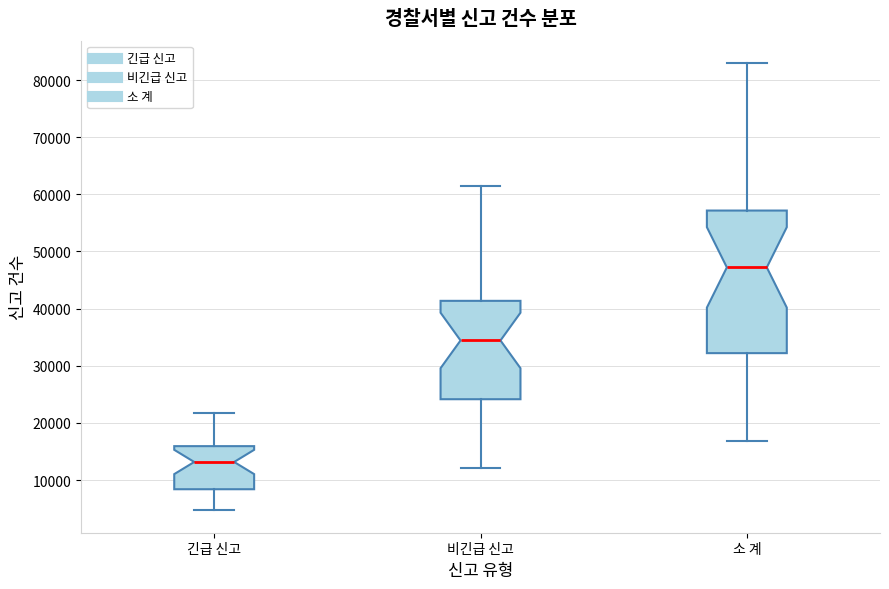

Where is the lower edge of the box for 긴급 신고 on the y-axis? The values are not printed on the chart, so give them approximately, as read against the axis.

8000